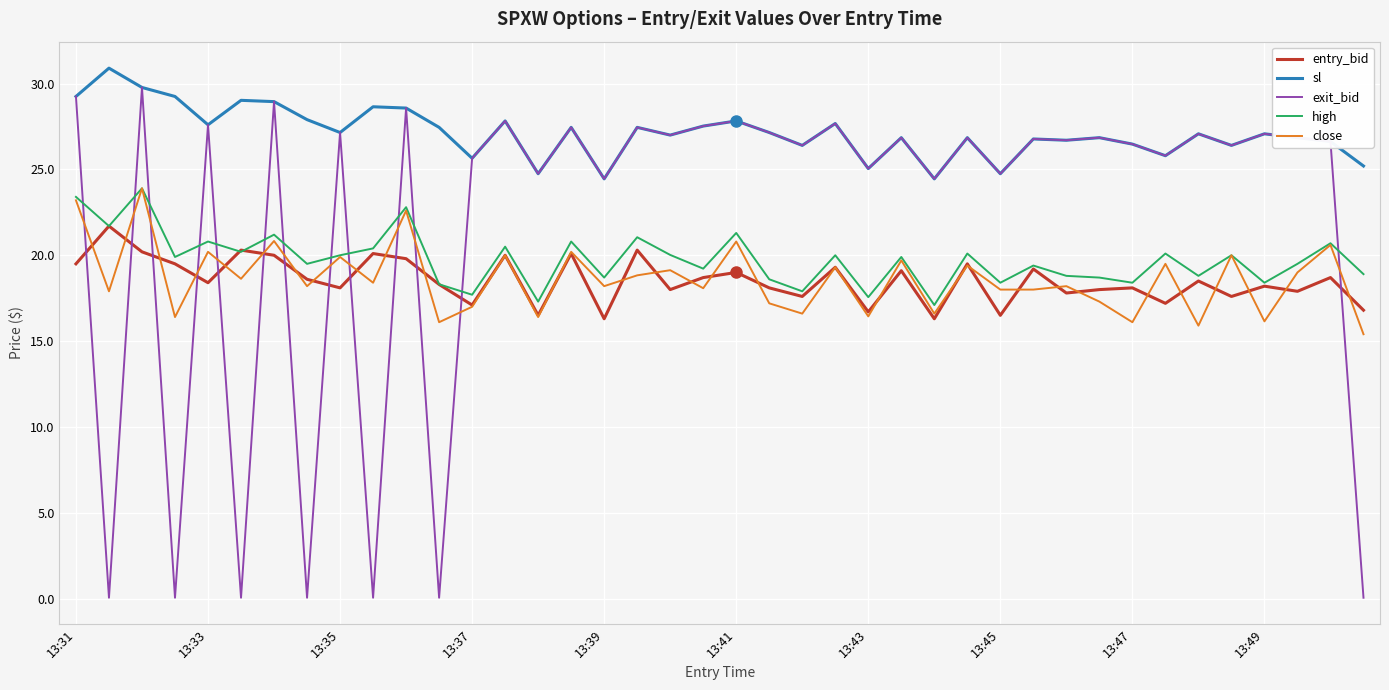

What is the greatest value displayed?

30.9